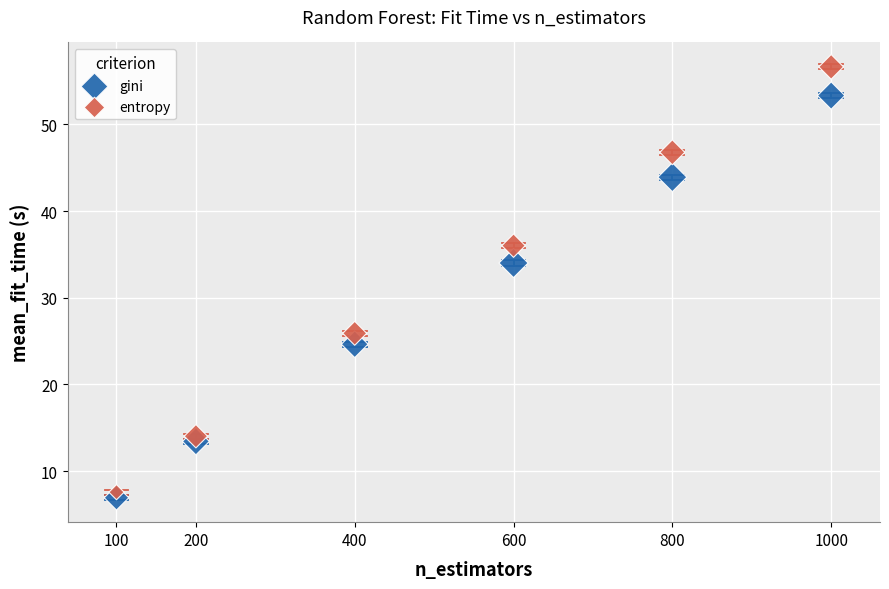

Across all data points, what is the range of Y values (max minus min)?

49.7